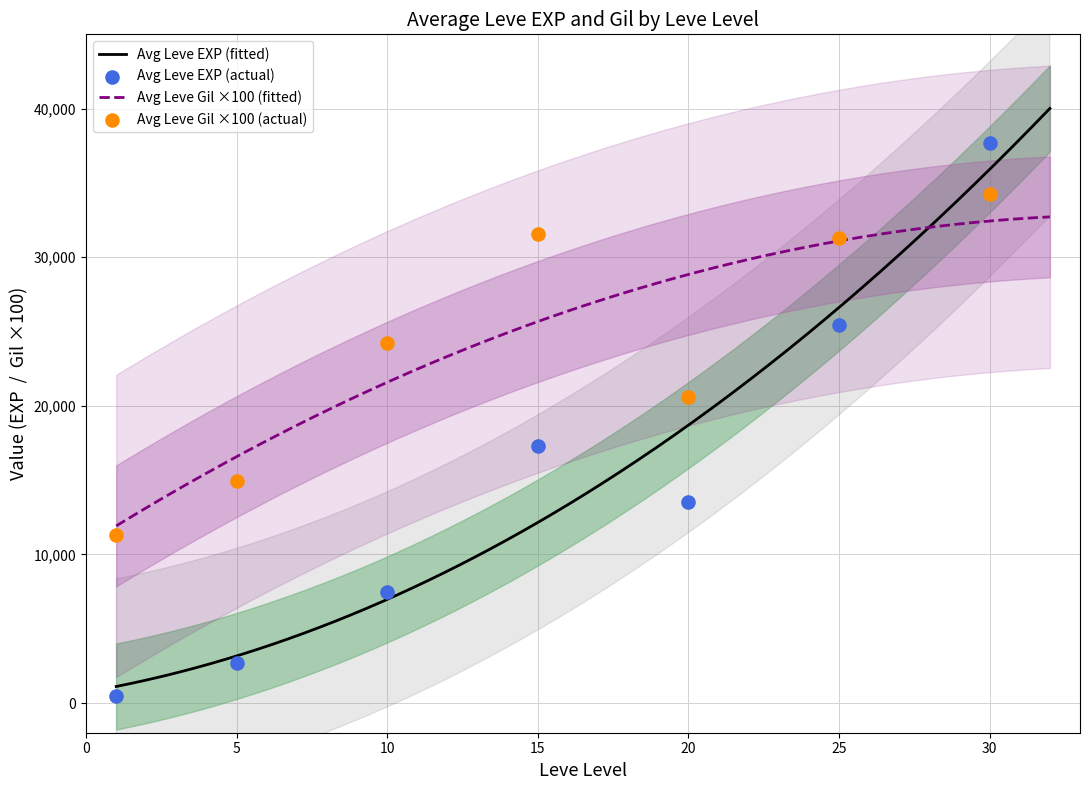

What is the maximum value for Avg Leve Gil ×100 (fitted)?

32715.1